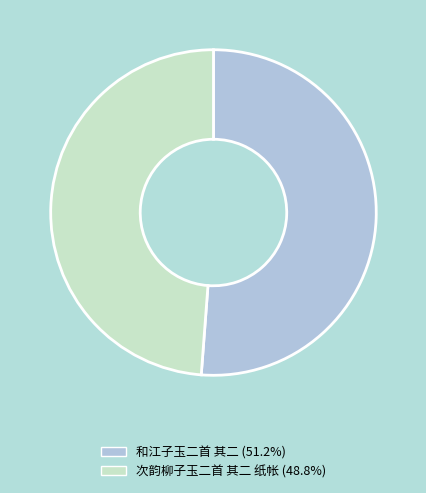

Count the number of slices in the pie.

2